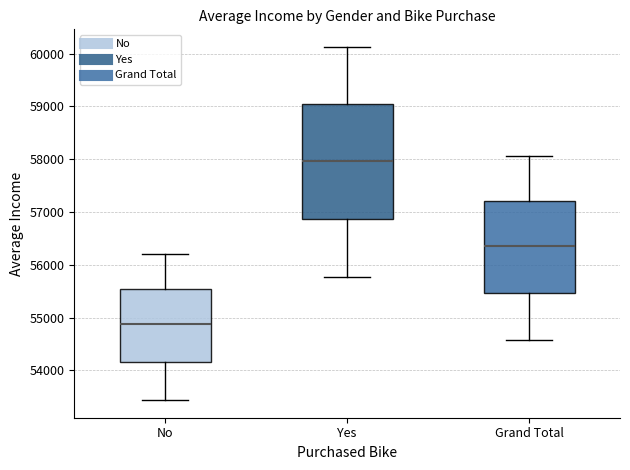

Reading left to right, transcribe this box plot: for each box, give where its median line is, the range the box spans, and where its two whiskers end, as read against the y-axis. The values are not printed on the chart, so give them approximately, as read against the axis.

No: median 54900, box 54200 to 55500, whiskers 53400 to 56200
Yes: median 58000, box 56900 to 59000, whiskers 55800 to 60100
Grand Total: median 56400, box 55500 to 57200, whiskers 54600 to 58100